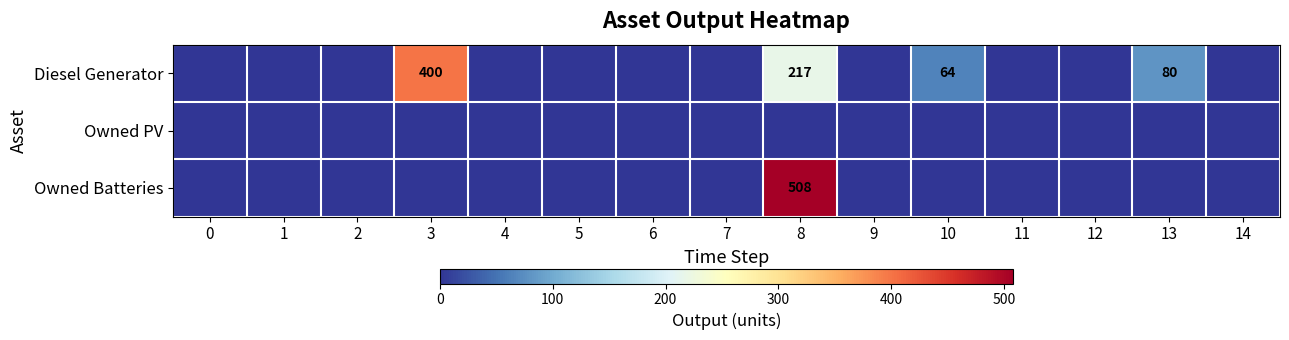

Is it true that Diesel Generator equals 64 at 10?

True